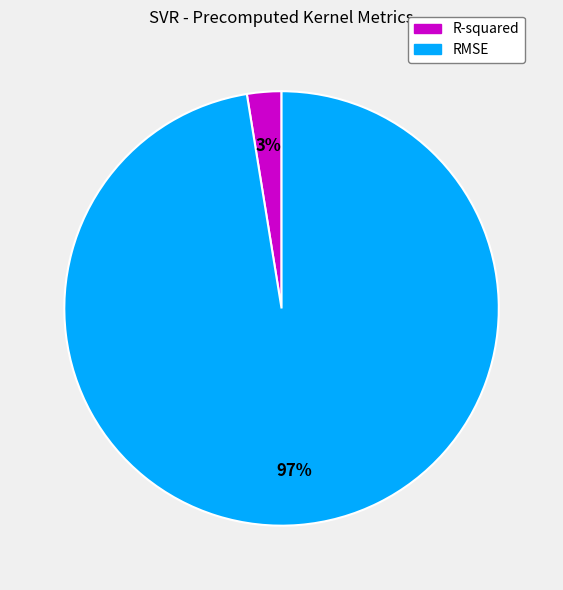

Do R-squared and RMSE together represent more than half of the pie?

Yes